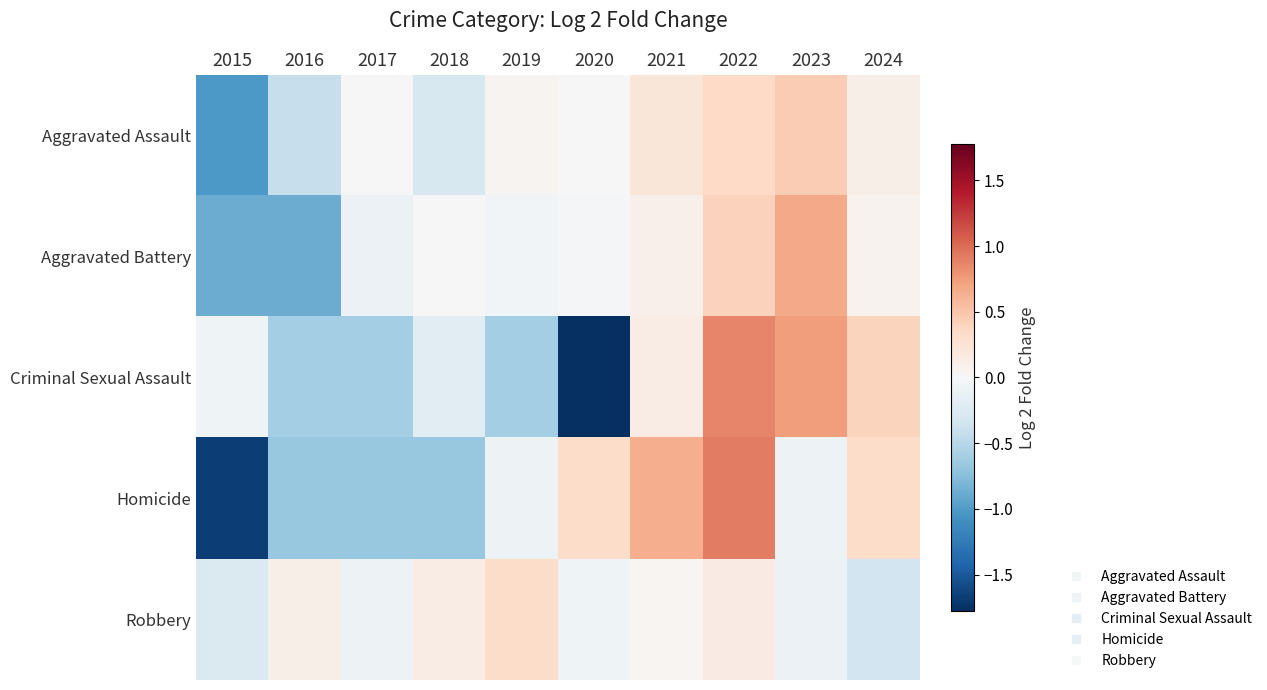

At which category is the sum across all series the highest?

2022